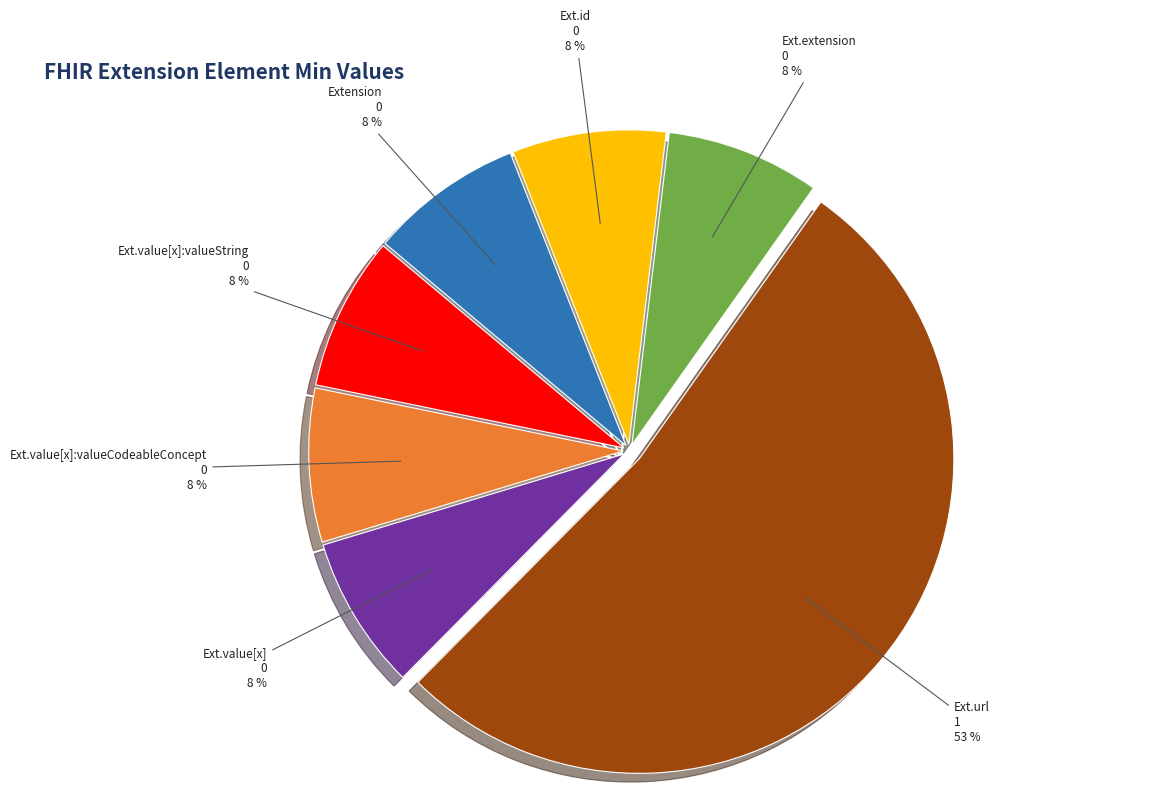

To the nearest percent, what is the average slice percentage?

14%